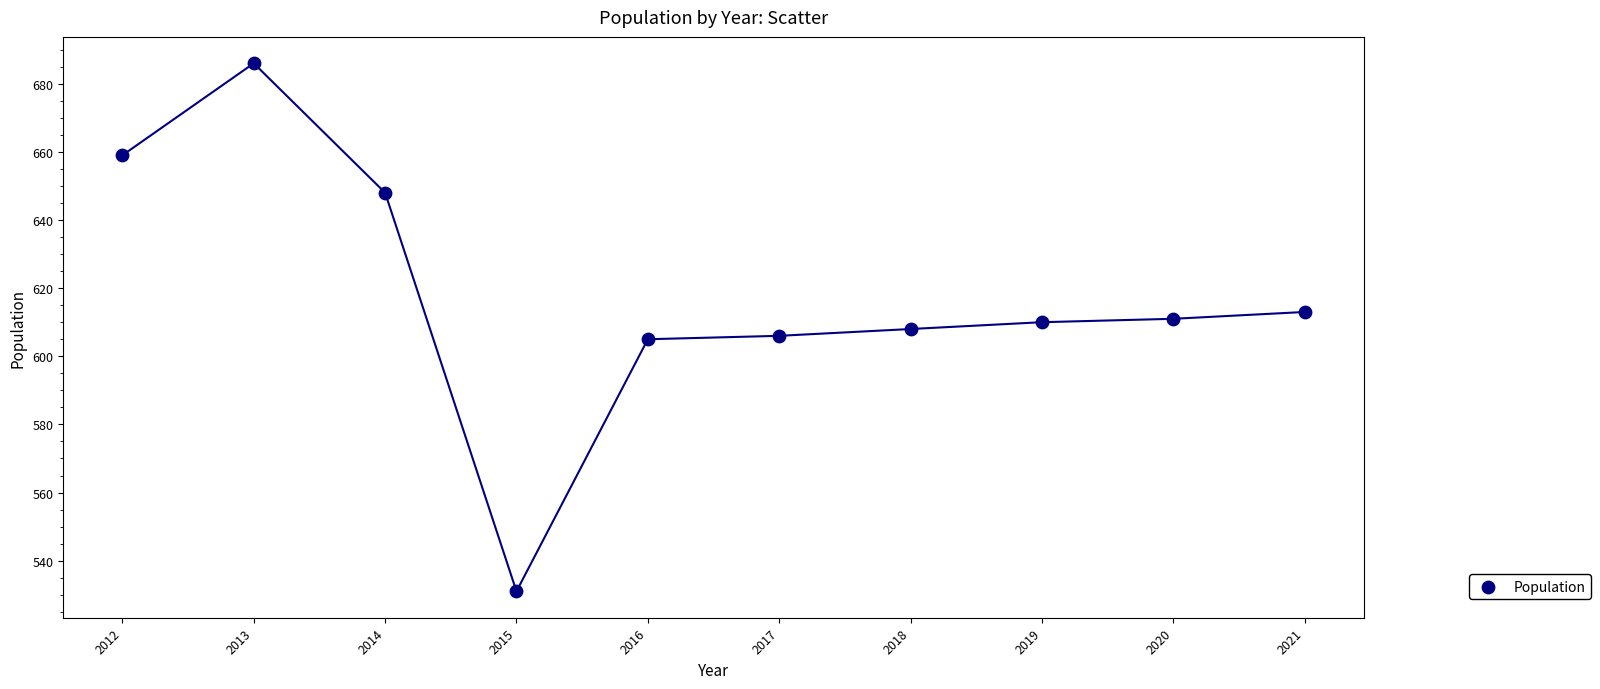

What is the range of Y values (max minus min)?

155